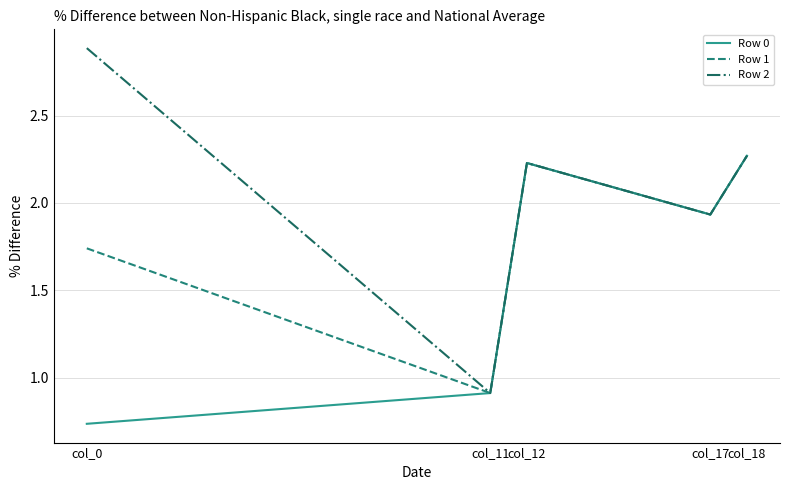

What are all the series names shown in the legend?

Row 0, Row 1, Row 2